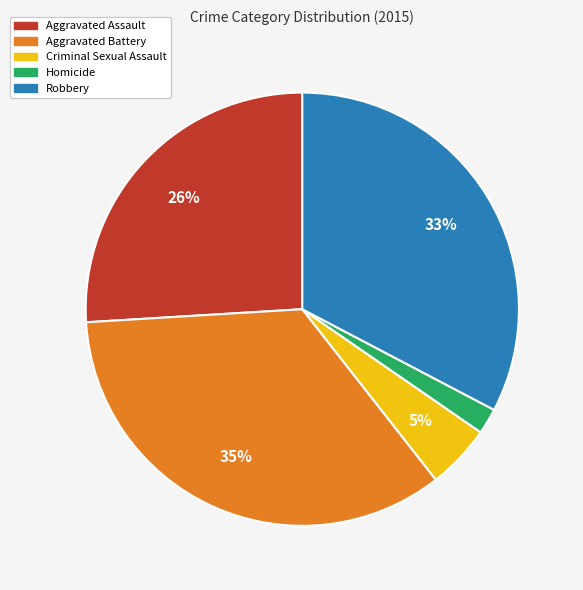

How many slices are in this pie chart?

5